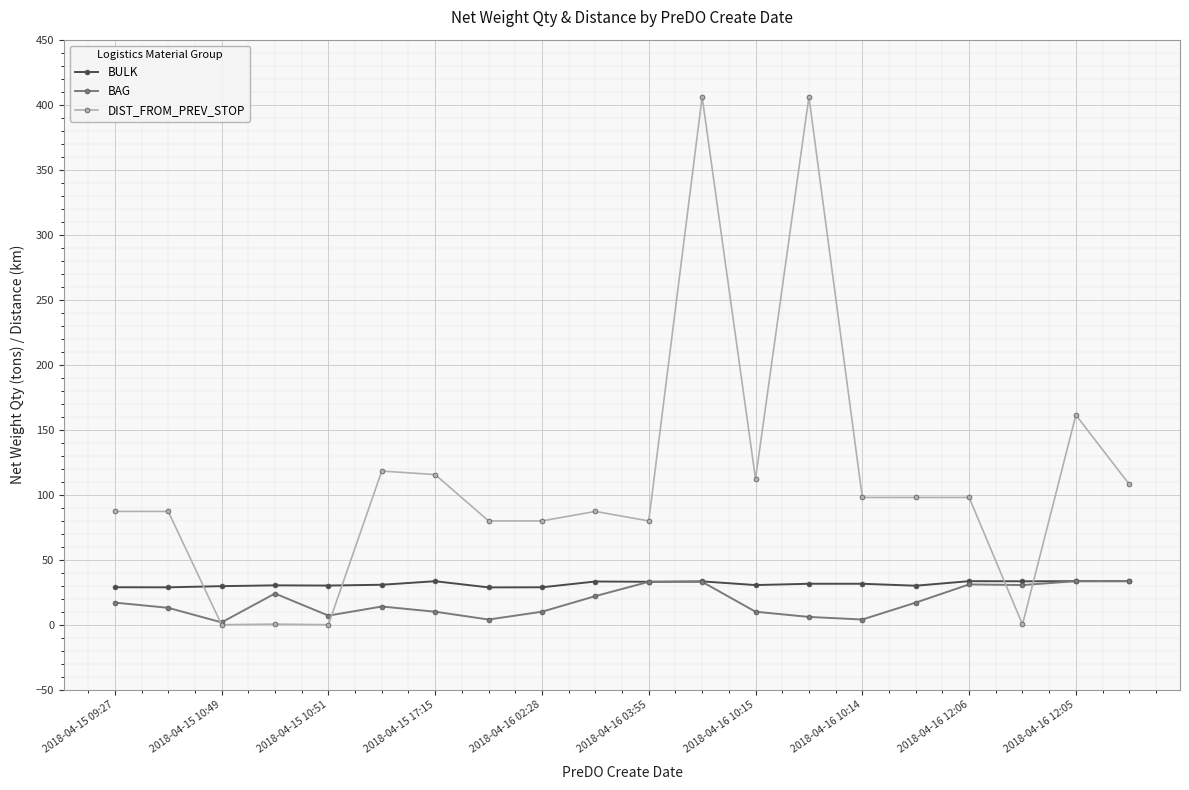

Which series has the widest spread of values?

DIST_FROM_PREV_STOP